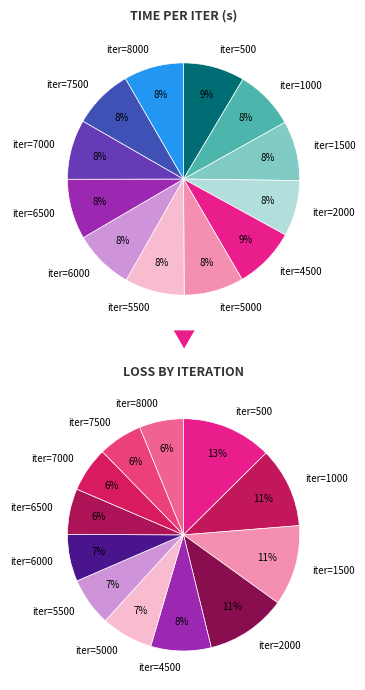

What is the largest slice in the pie chart?

iter=4500